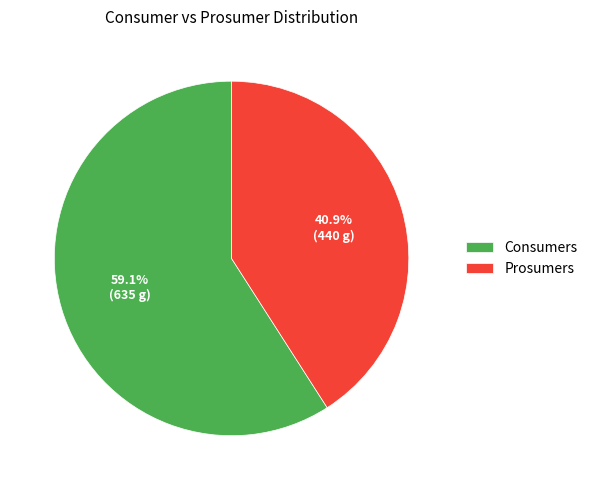

Is it true that Consumers is 53% of the pie?

False